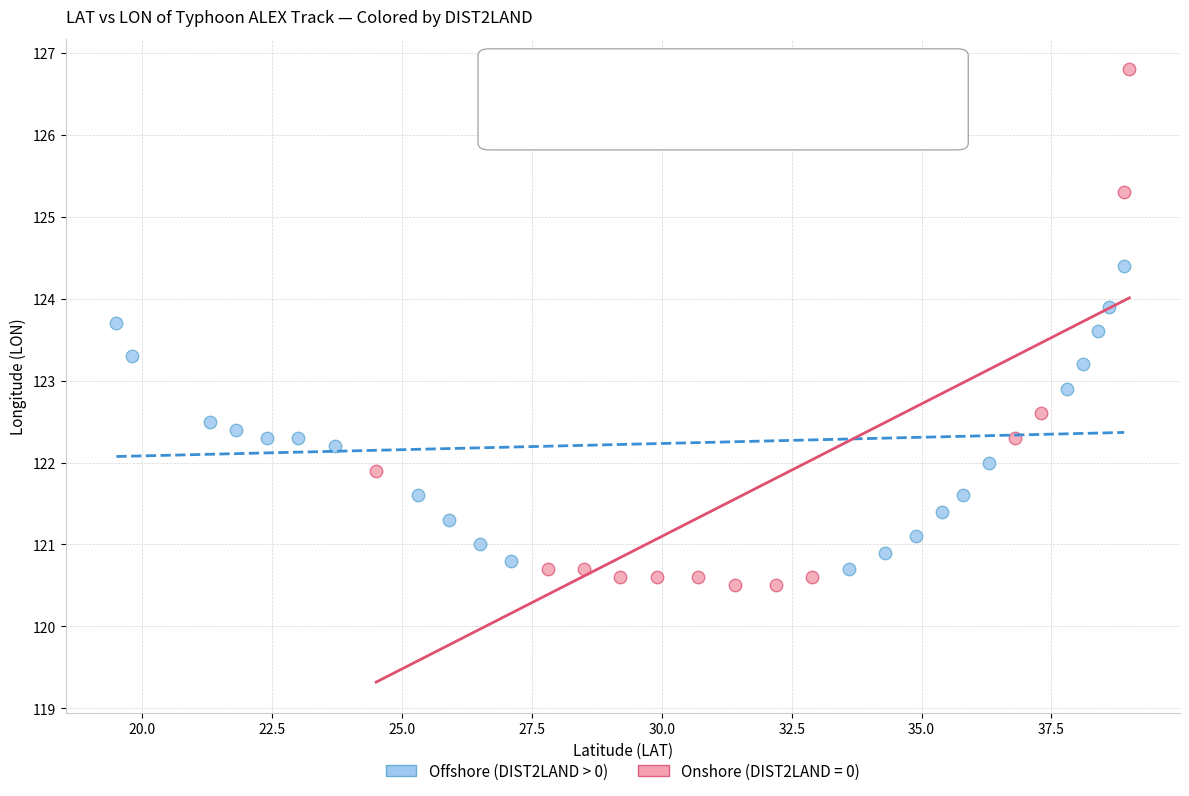

Which series reaches the maximum Y coordinate?

Onshore (DIST2LAND = 0)